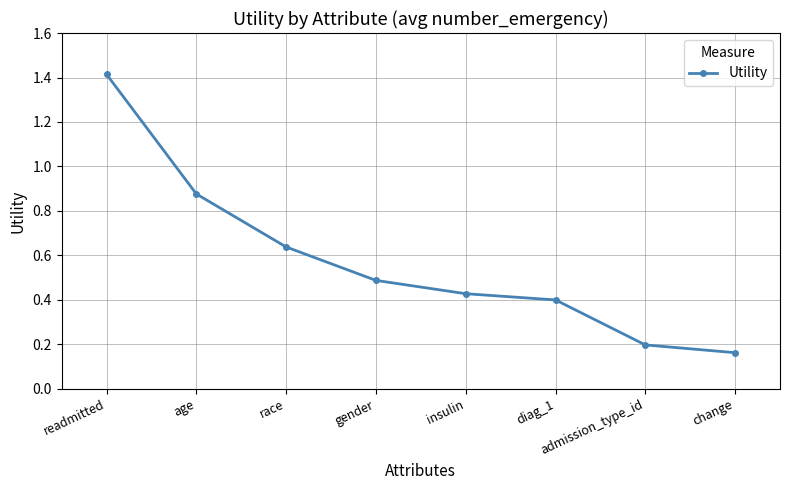

List the labels in order of value, smallest first.

change, admission_type_id, diag_1, insulin, gender, race, age, readmitted